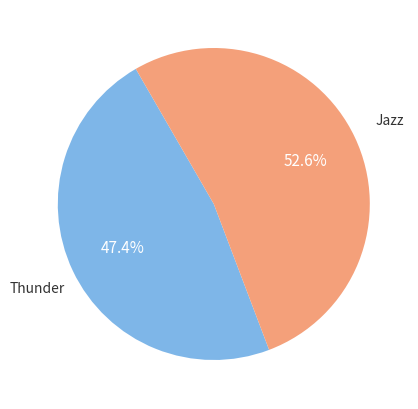

Does any single category account for the majority?

Yes